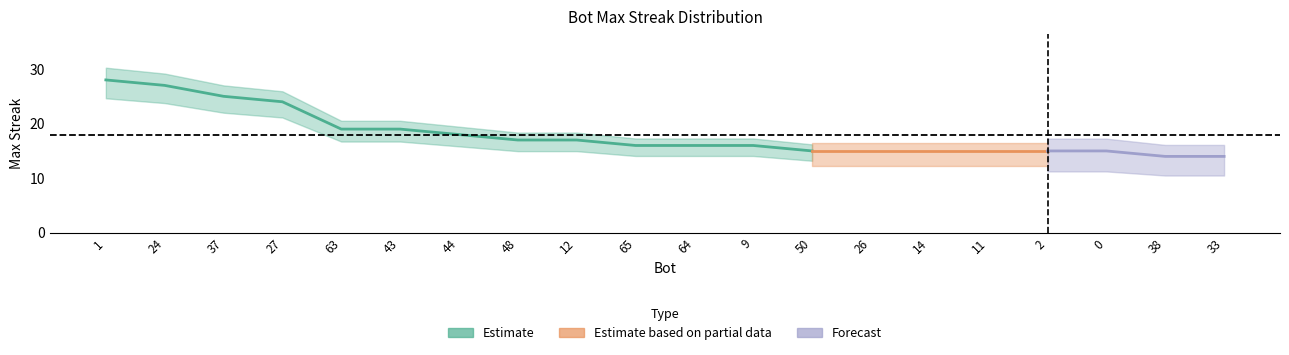

Rank the categories by value from lowest to highest.

38, 33, 50, 26, 14, 11, 2, 0, 65, 64, 9, 48, 12, 44, 63, 43, 27, 37, 24, 1